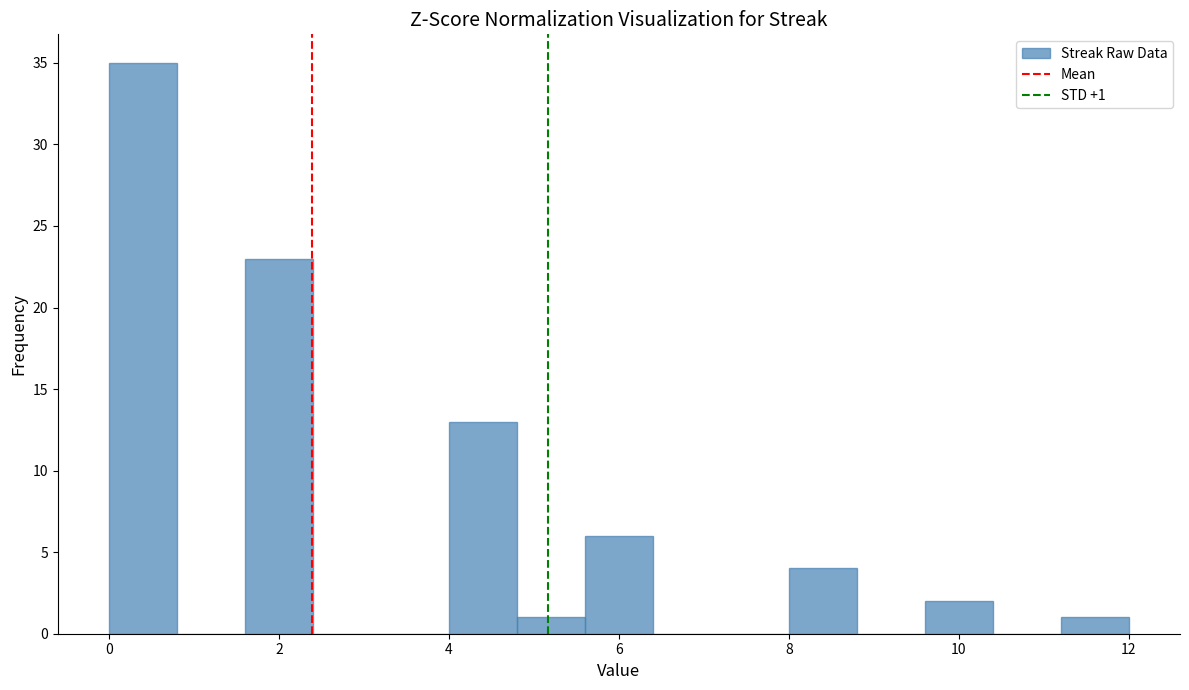

Over which range of the x-axis is the bar tallest?

0.0 to 0.8